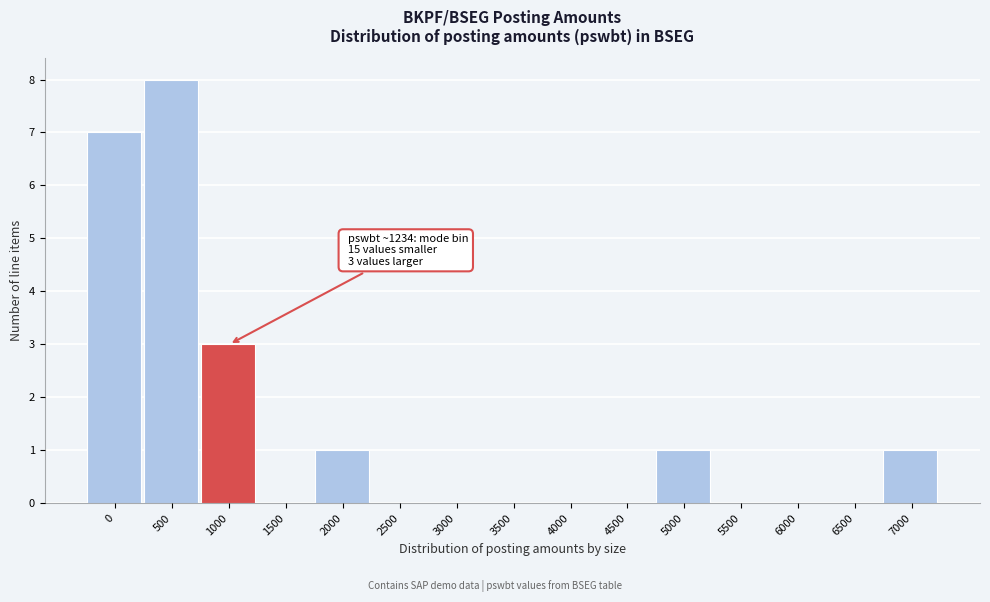

Reading right to left, list all the values displayed in this chart.

7000=1	6500=0	6000=0	5500=0	5000=1	4500=0	4000=0	3500=0	3000=0	2500=0	2000=1	1500=0	1000=3	500=8	0=7